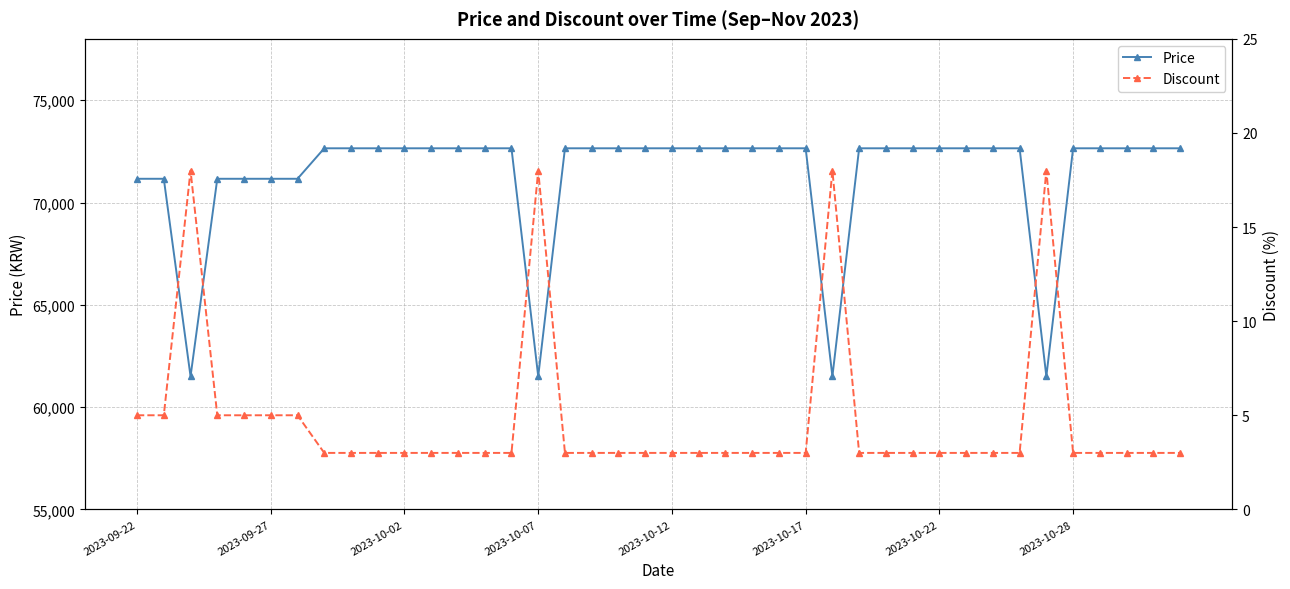

How many series are shown in this chart?

2